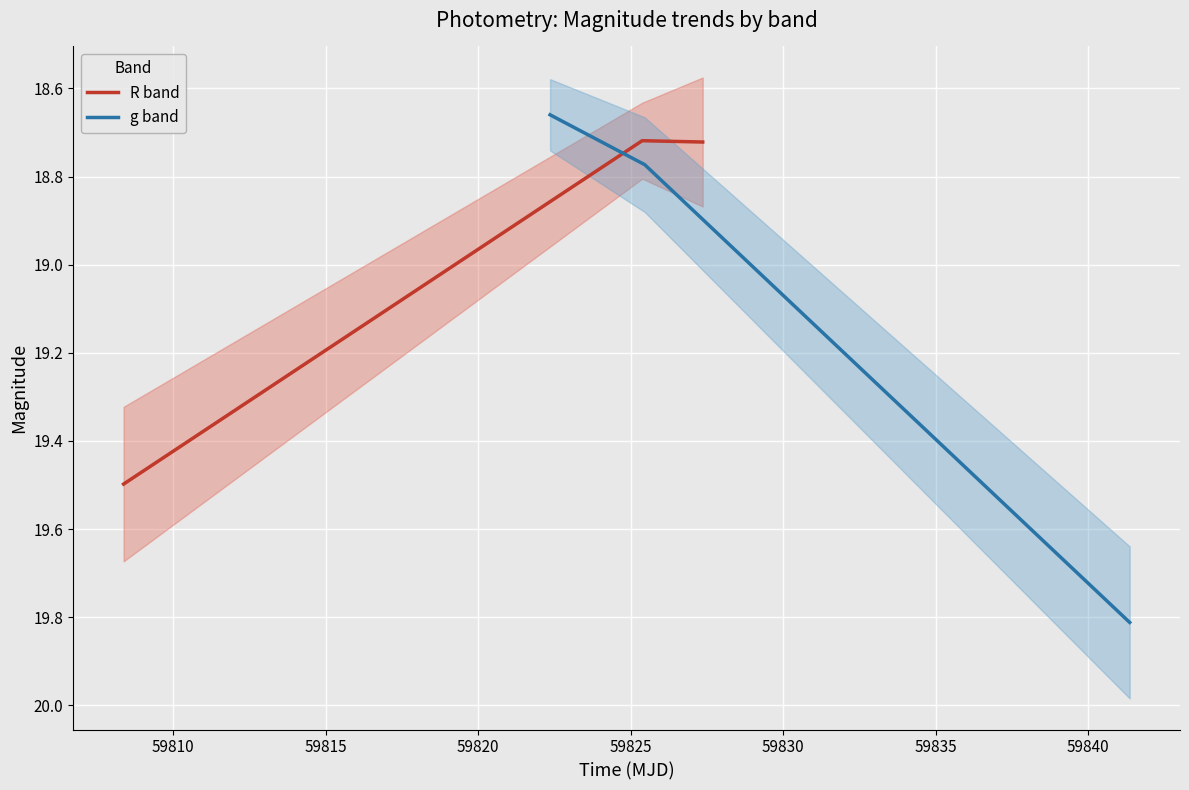

List the series in order of their peak value, lowest first.

R band, g band